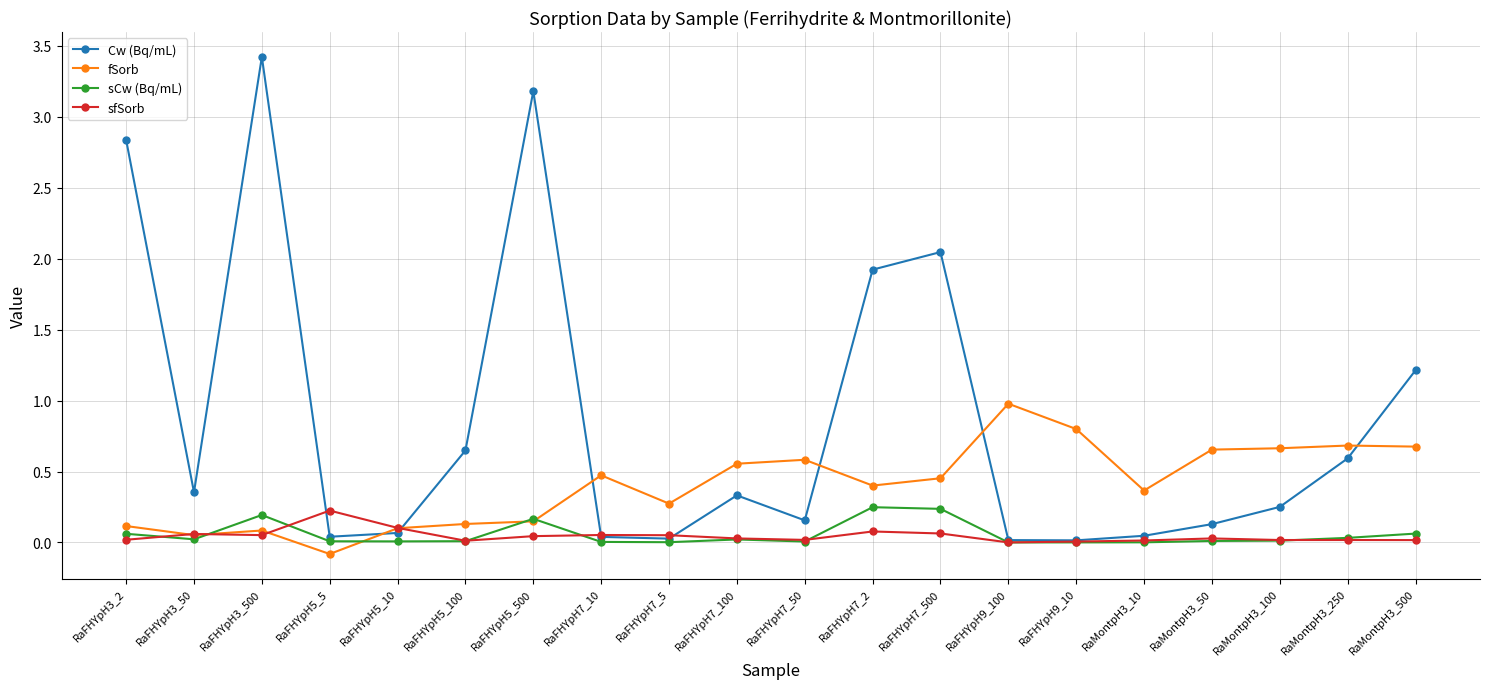

True or false: Cw (Bq/mL) has more than 0 interior local peaks.

True